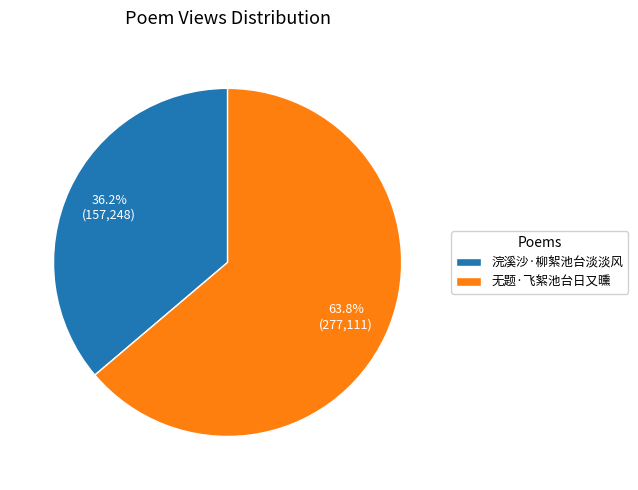

How many segments does this pie chart have?

2